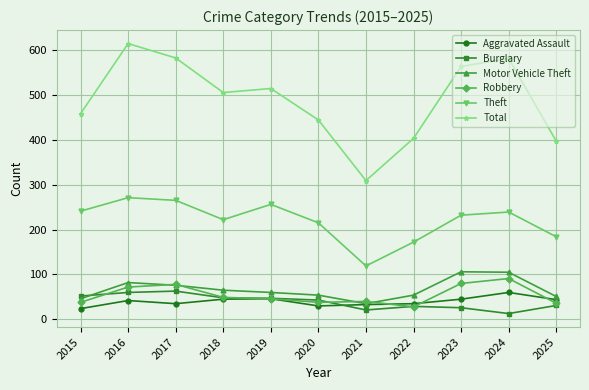

Which series ends up on top after the final intersection of Robbery and Motor Vehicle Theft?

Motor Vehicle Theft